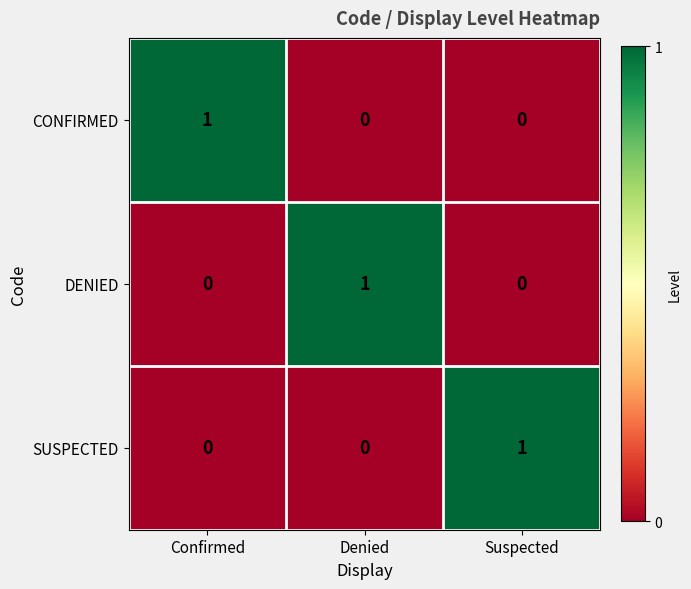

Is the value of SUSPECTED at Denied greater than the value of DENIED at Denied?

No